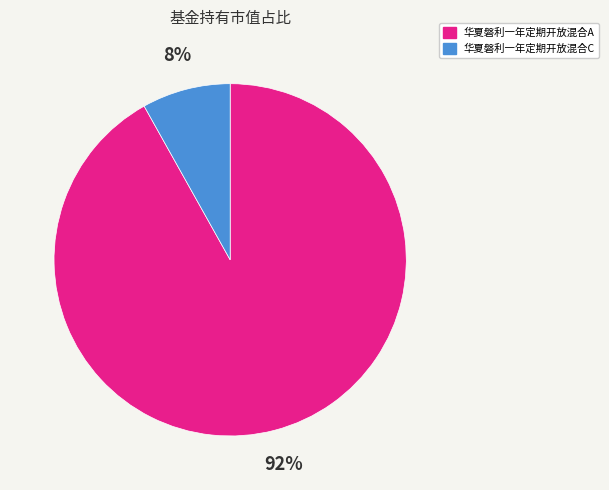

The 华夏磐利一年定期开放混合C slice represents 8% of the pie. True or false?

True